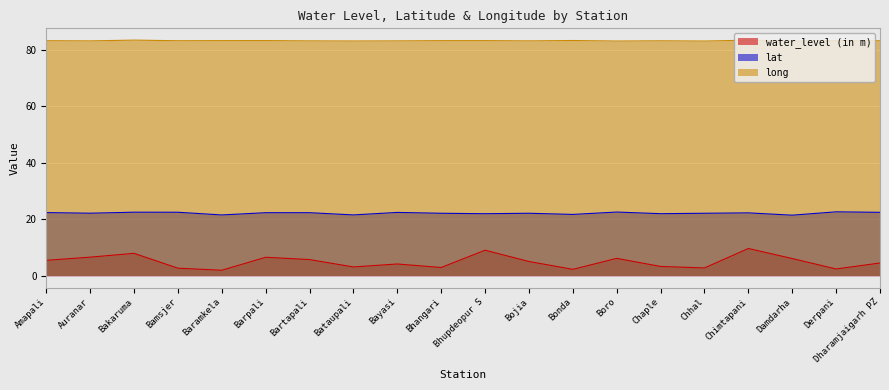

What is the difference between the second highest and minimum values in the lat series?

1.1